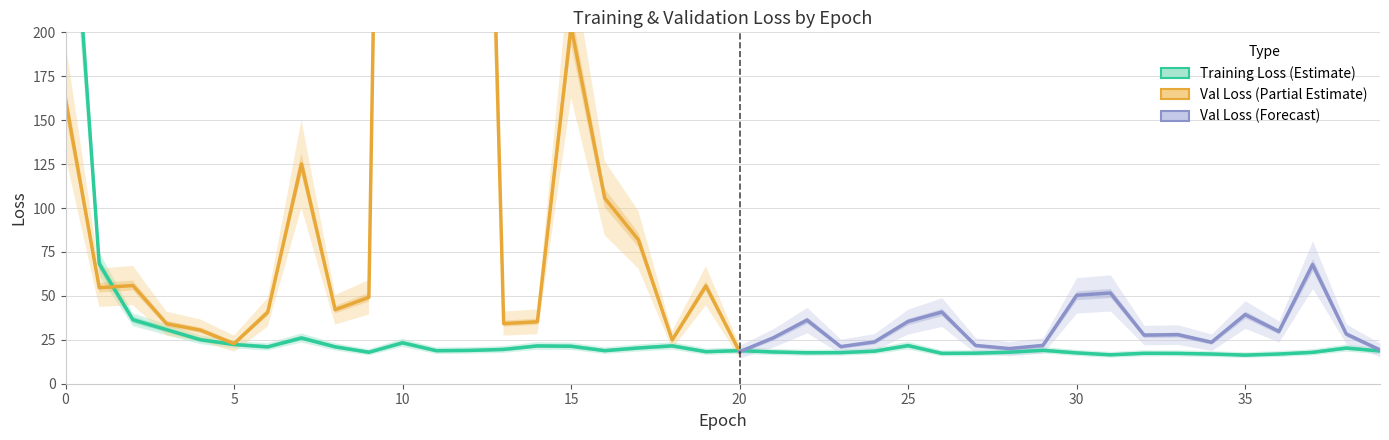

True or false: there are more than 0 points higher than both neighbors.

True